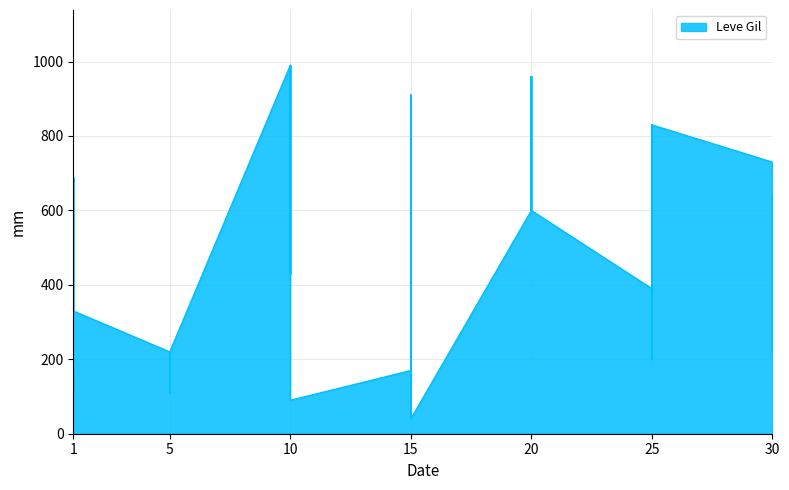

At which category does the data reach its first local peak?

10